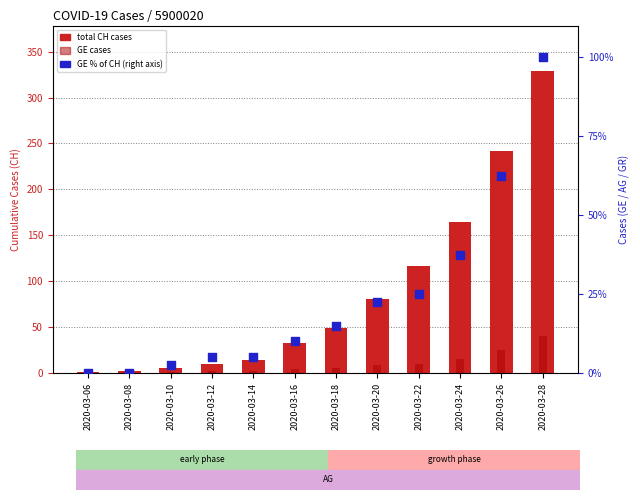

What is the total value across all series at 2020-03-20?

112.4